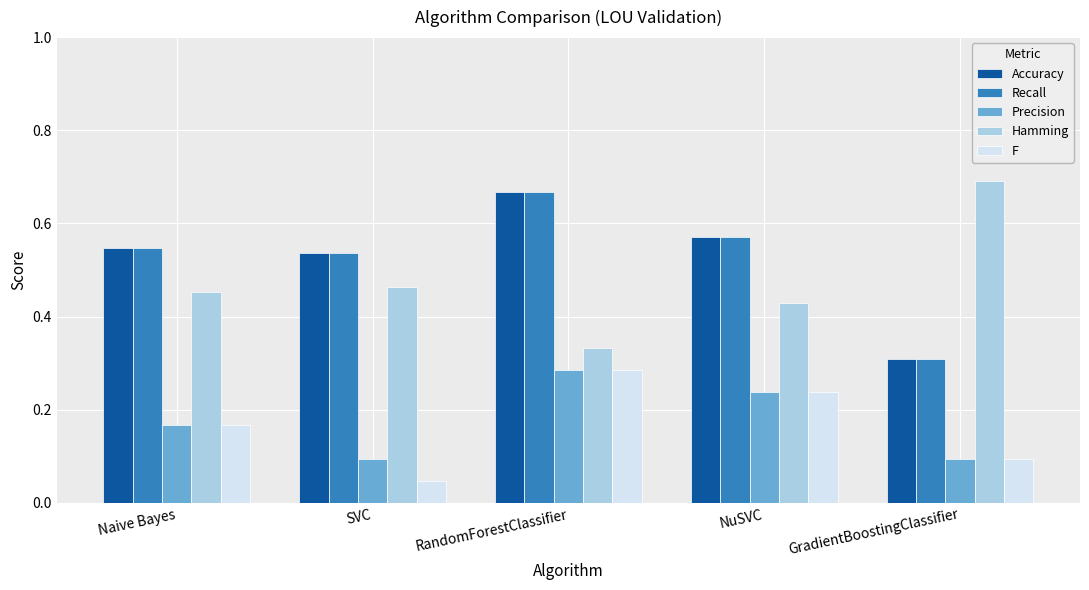

Where is Hamming nearest to the value 0?

RandomForestClassifier